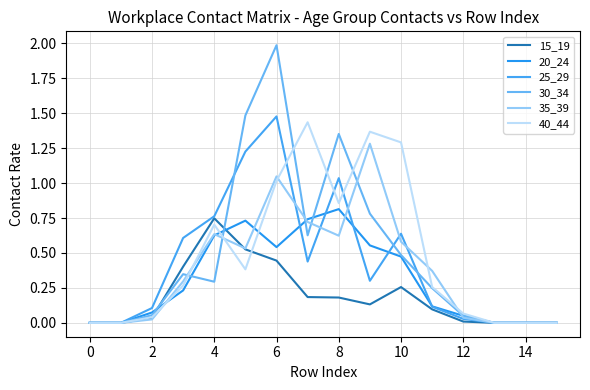

What is the value of the 40_44 point at the 9th from the left?

0.9